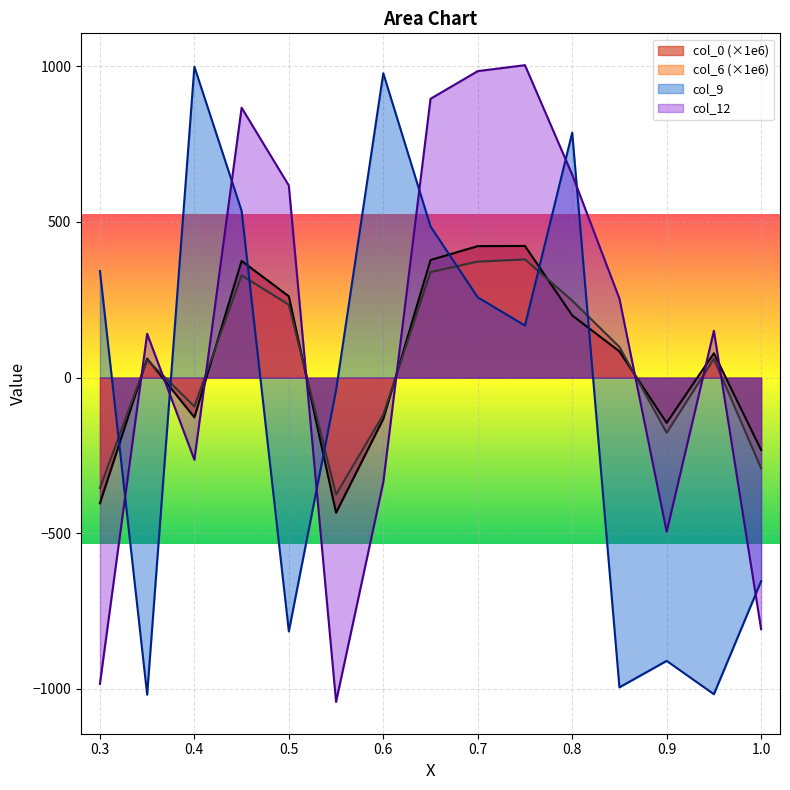

How many intersections are there between col_12 and col_9?

8